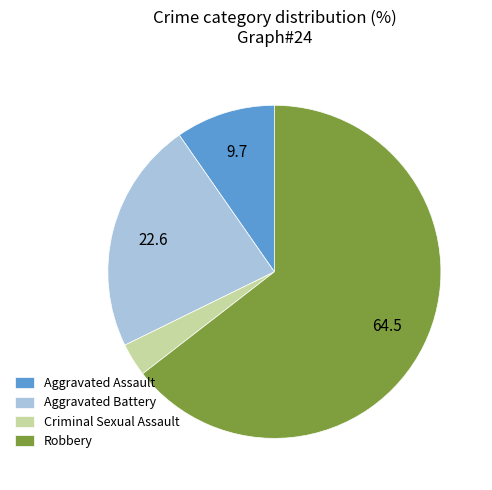

What is the largest slice in the pie chart?

Robbery